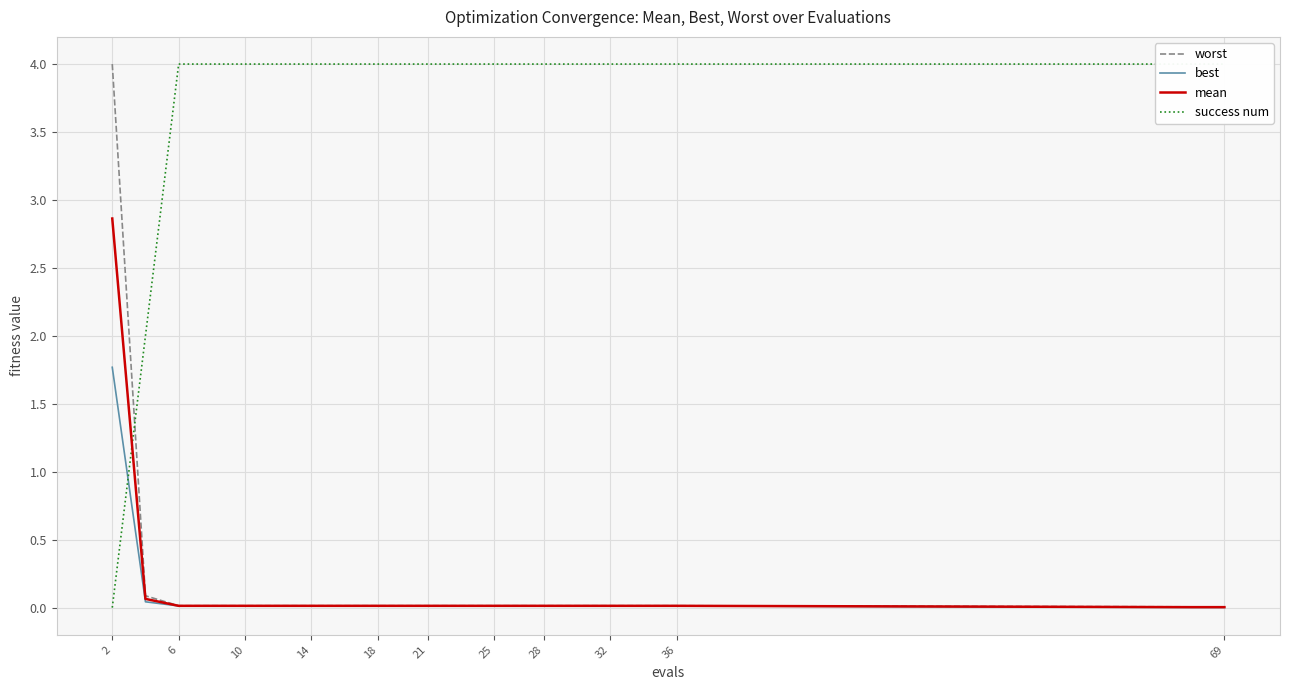

What is the difference between the maximum and minimum values in the worst series?

4.0